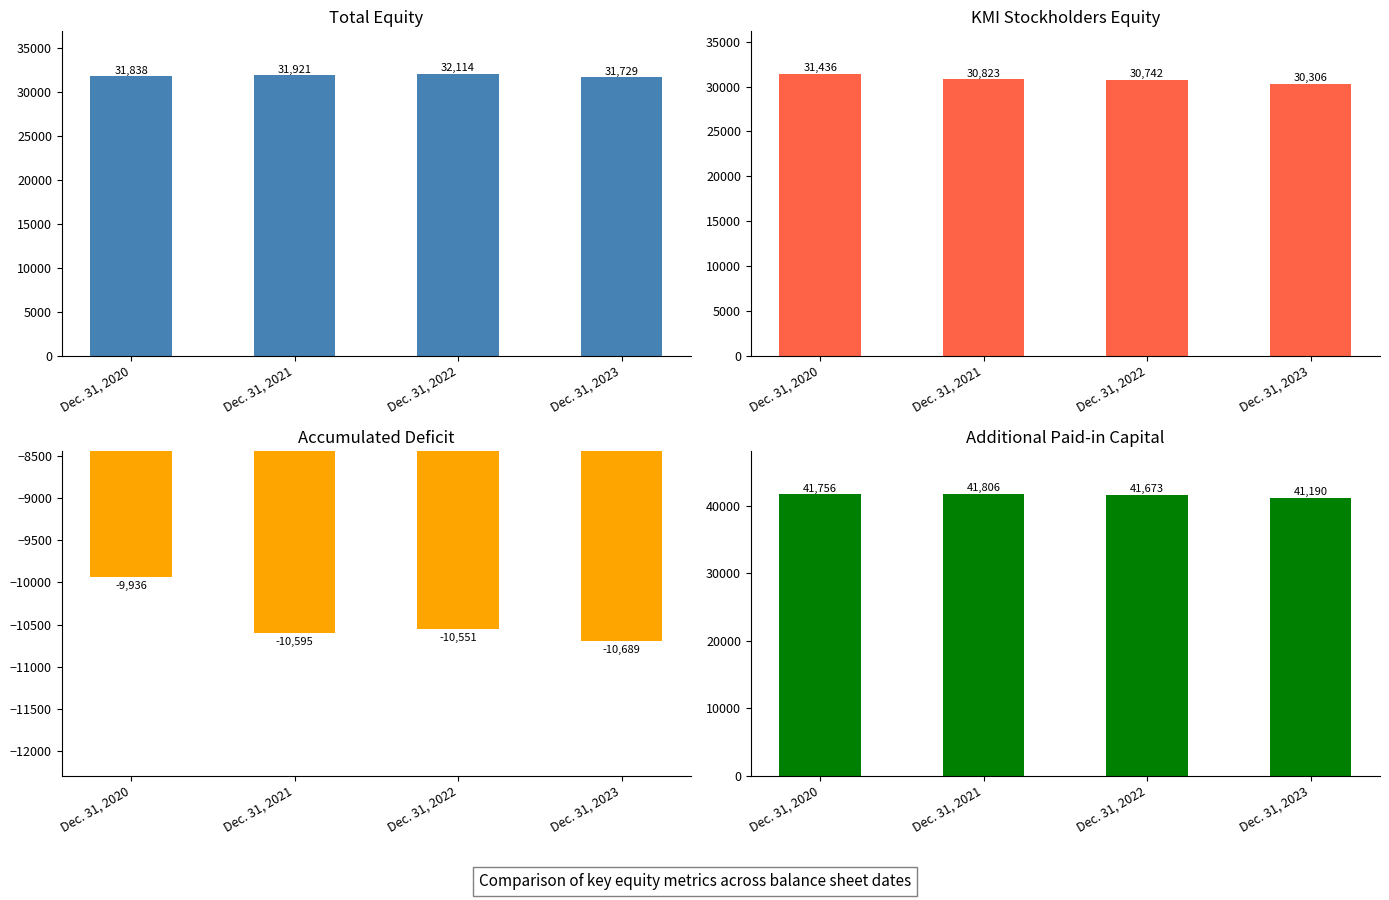

What is the difference between the maximum and minimum values in the Accumulated deficit series?

753